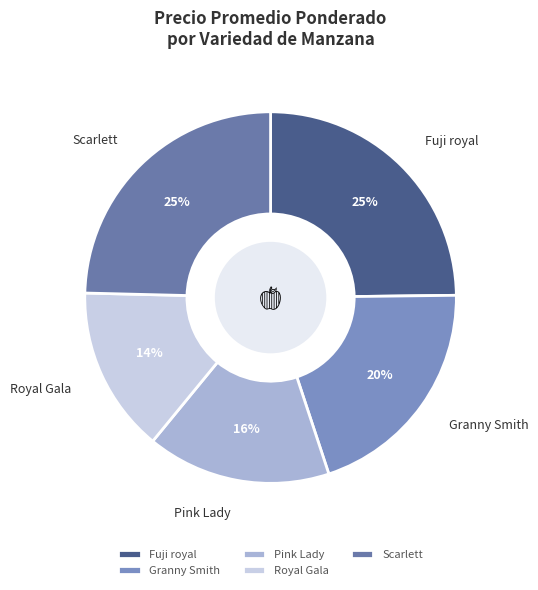

Is there a majority slice in this chart?

No